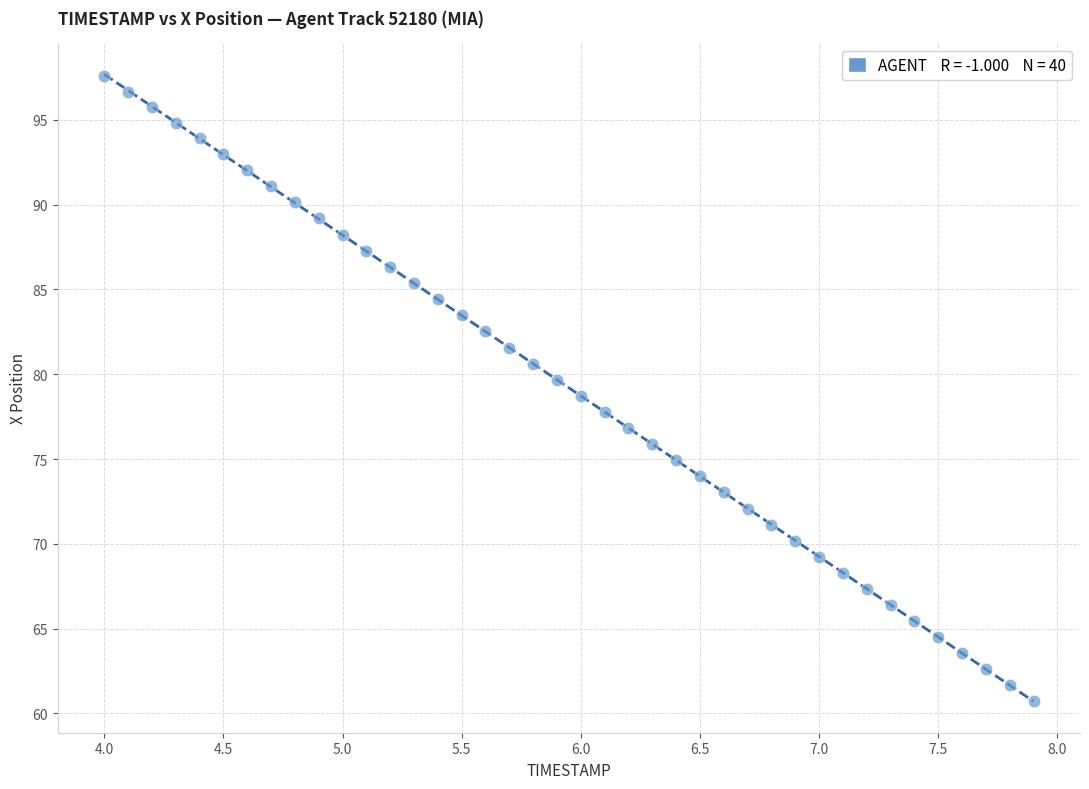

What is the range of Y values (max minus min)?

36.9